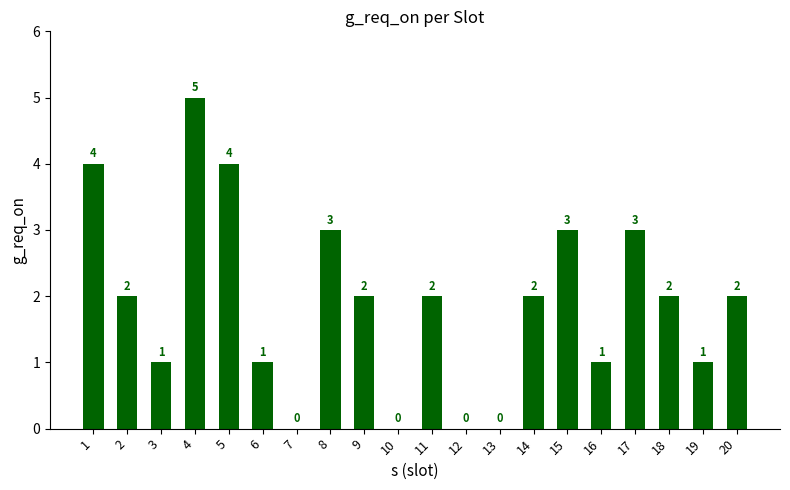

What is the sum of the values at 11 and 8?

5